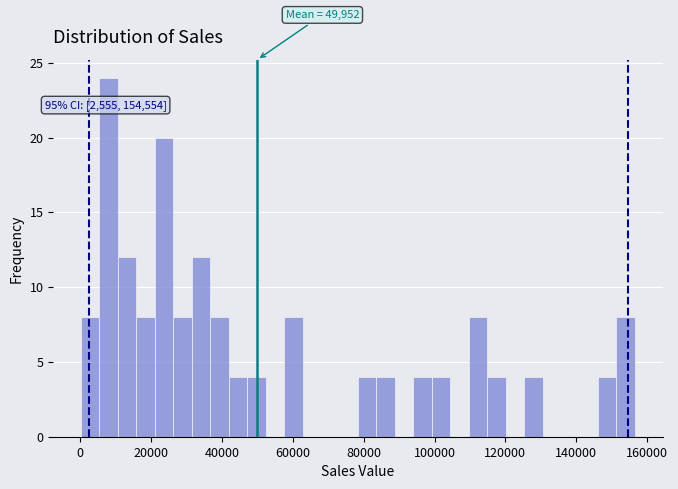

Read against the x-axis, roughly where is the centre of the tallest bar?

8000